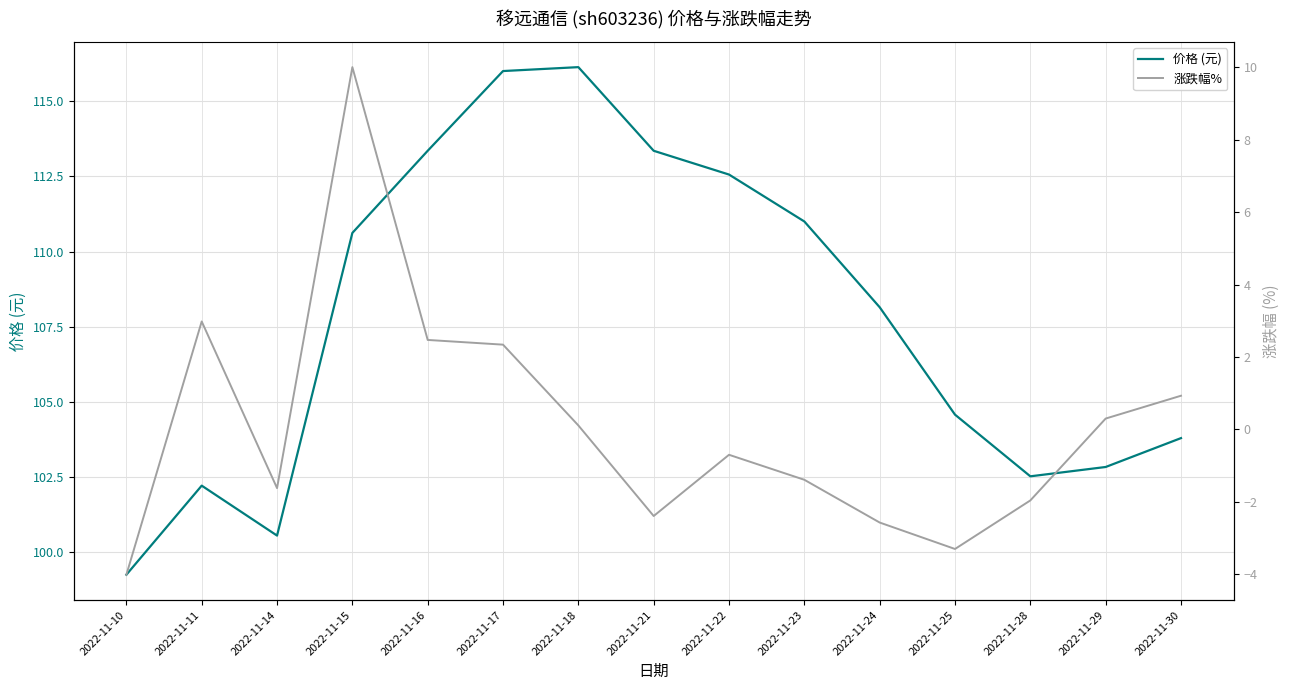

Reading left to right, what are all the values shown in this chart?

价格 (元): 99.3	102.2	100.6	110.6	113.3	116.0	116.1	113.3	112.6	111.0	108.2	104.6	102.5	102.8	103.8
涨跌幅%: -4.0	3.0	-1.6	10.0	2.5	2.3	0.1	-2.4	-0.7	-1.4	-2.6	-3.3	-2.0	0.3	0.9